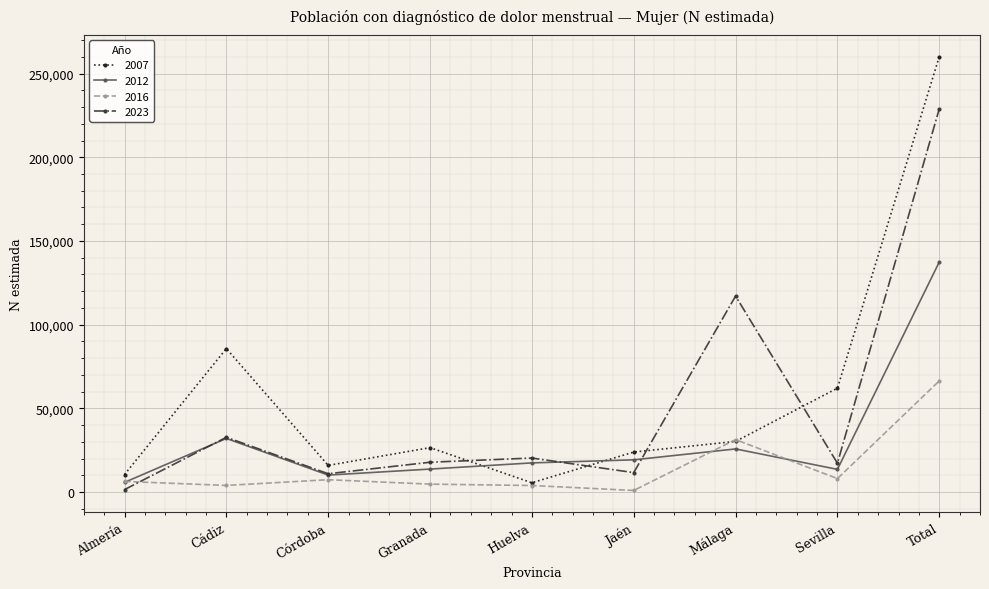

True or false: 2012 has more than 0 points higher than both neighbors.

True